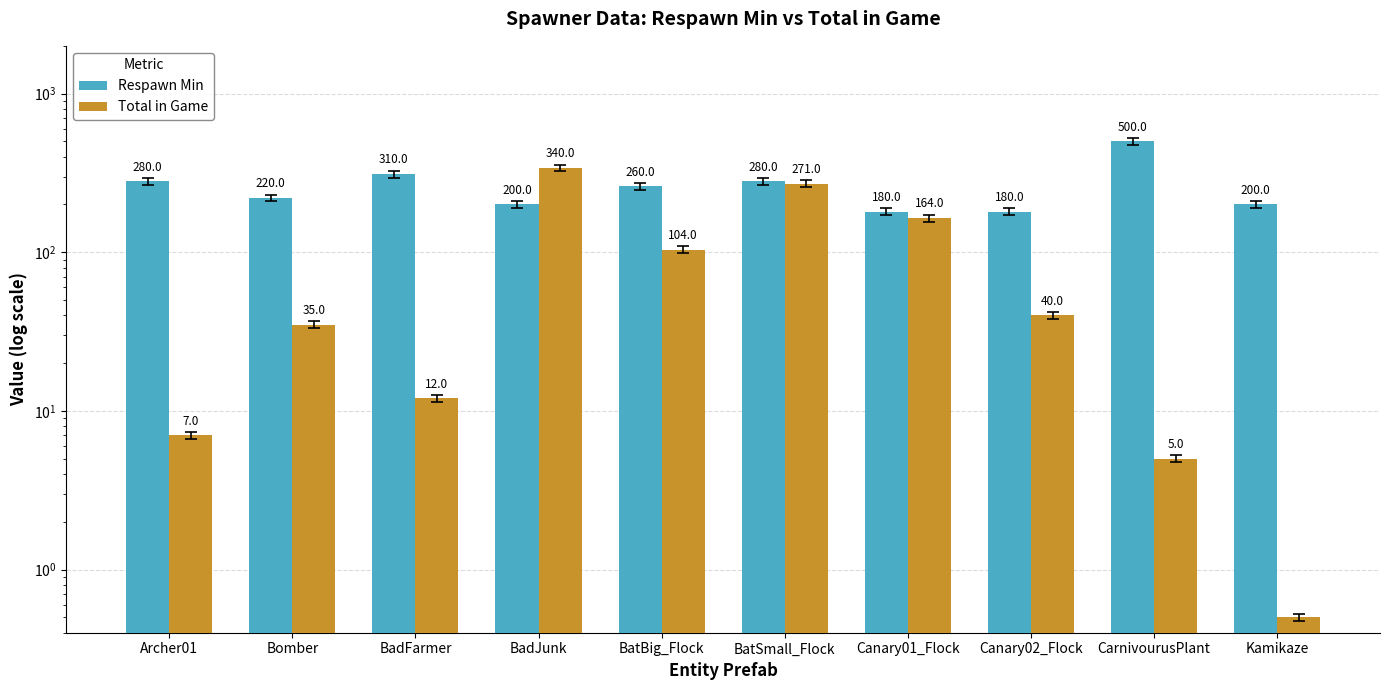

Where is Total in Game nearest to the value 170?

Canary01_Flock